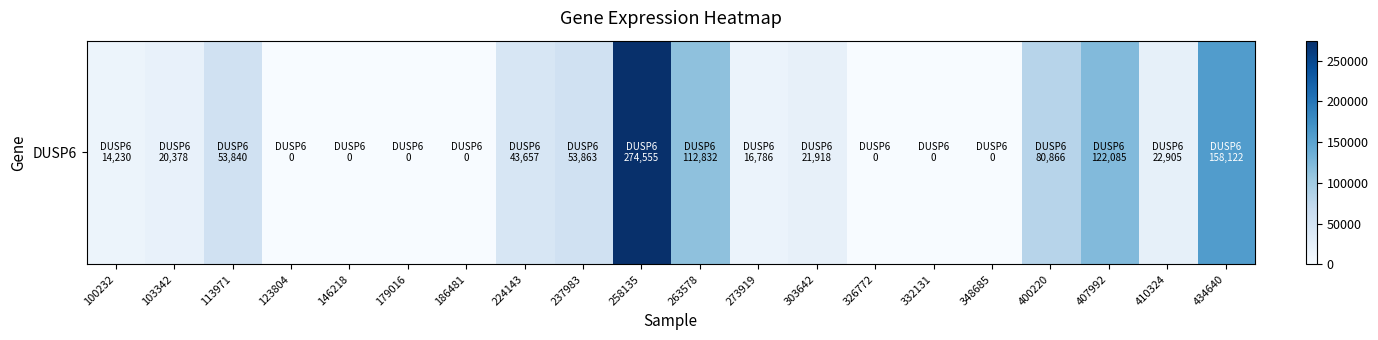

Reading right to left, transcribe all the data shown in this chart.

434640=158122	410324=22905	407992=122085	400220=80866	348685=0	332131=0	326772=0	303642=21918	273919=16786	263578=112832	258135=274555	237983=53863	224143=43657	186481=0	179016=0	146218=0	123804=0	113971=53840	103342=20378	100232=14230